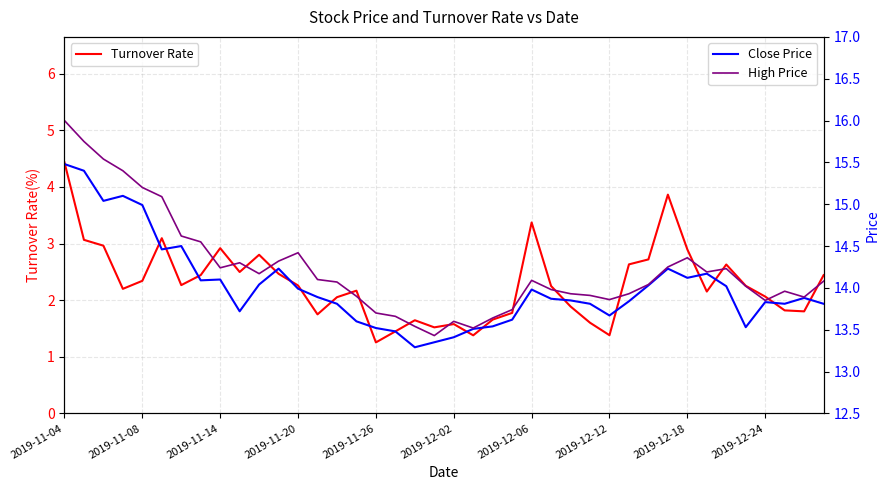

What is the average value of the High Price series?

14.2